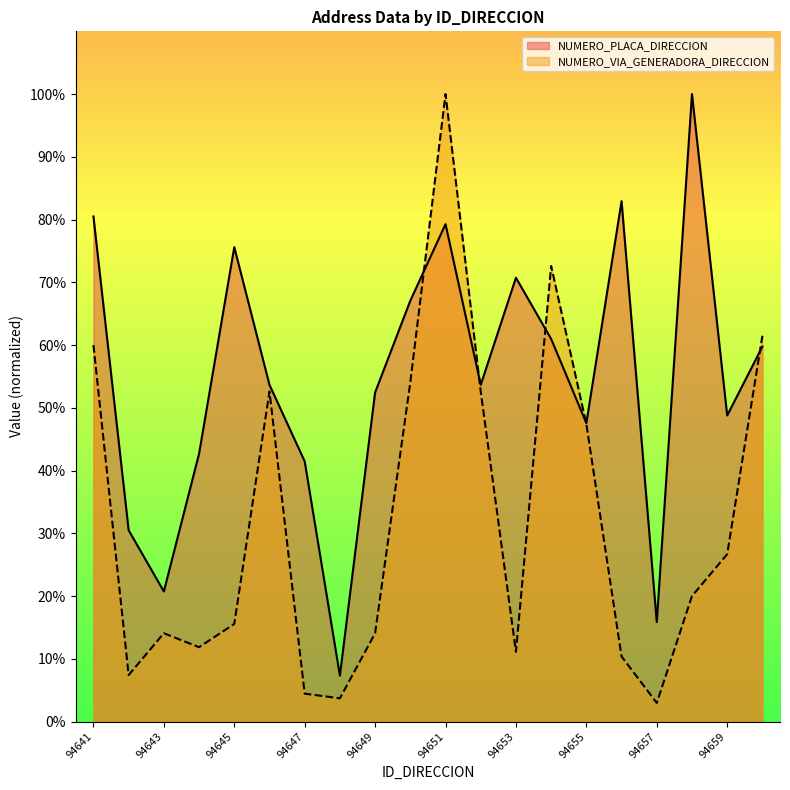

Is the value of NUMERO_PLACA_DIRECCION at 94649 greater than the value of NUMERO_VIA_GENERADORA_DIRECCION at 94644?

Yes